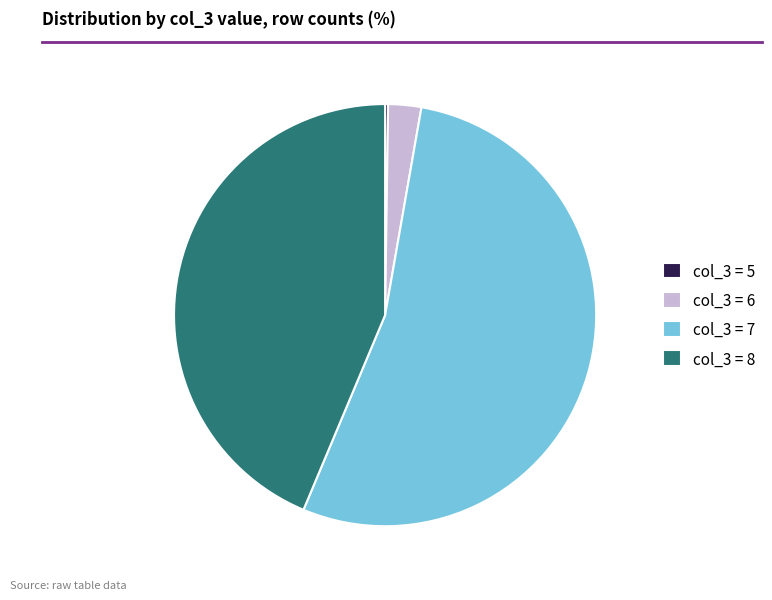

Which slice is the largest?

col_3 = 7